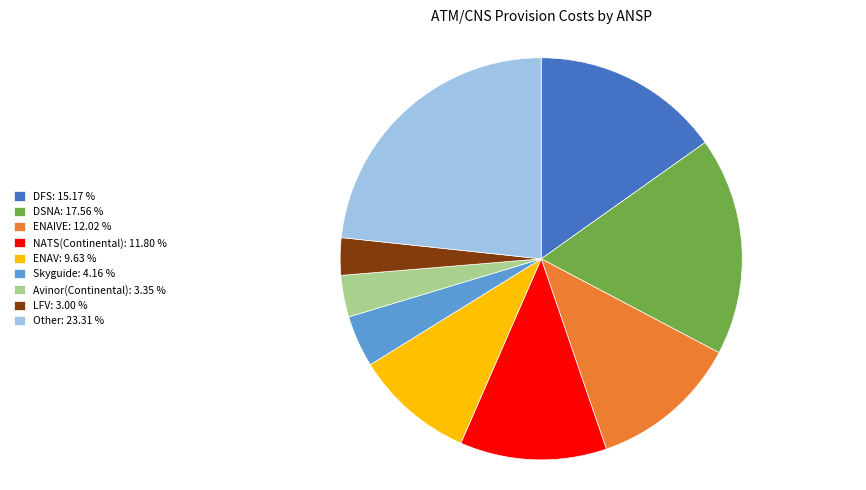

Approximately how many times larger is the value at ENAIVE: 12.02 % compared to DSNA: 17.56 %?

0.7